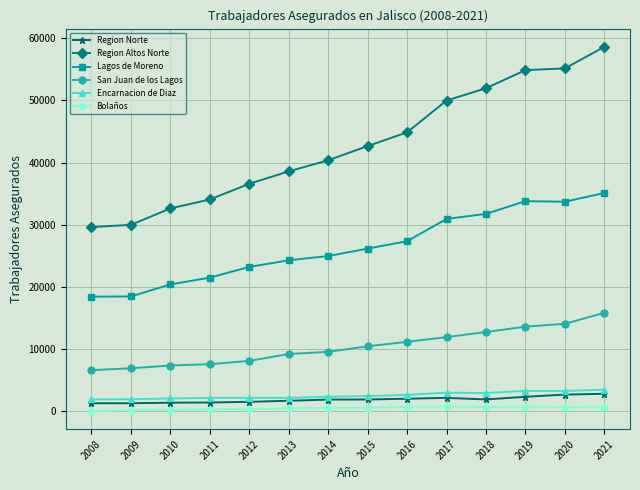

What is the difference between the highest and lowest values at 2012?

36285